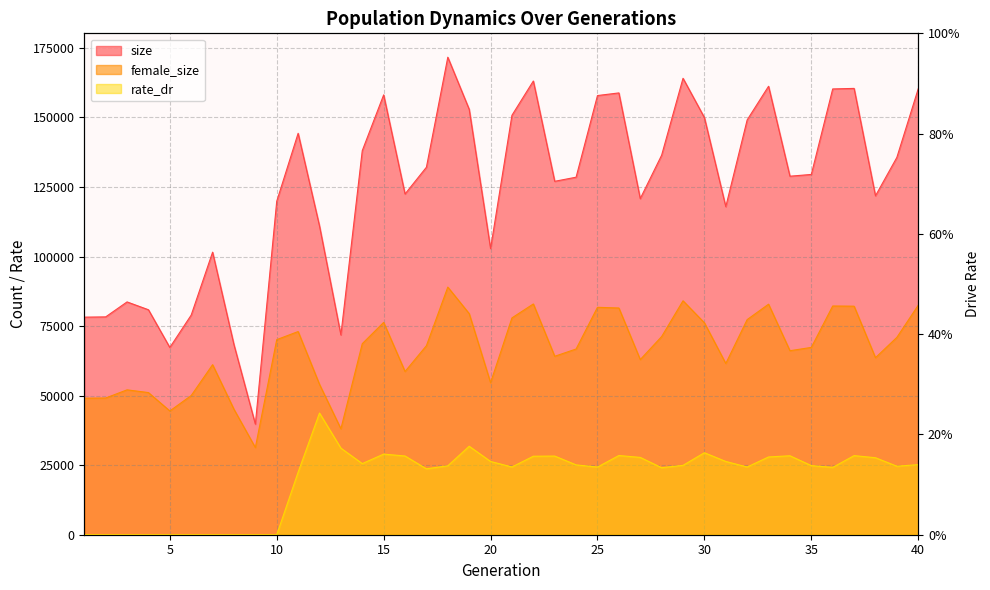

True or false: size has more than 0 interior local peaks.

True